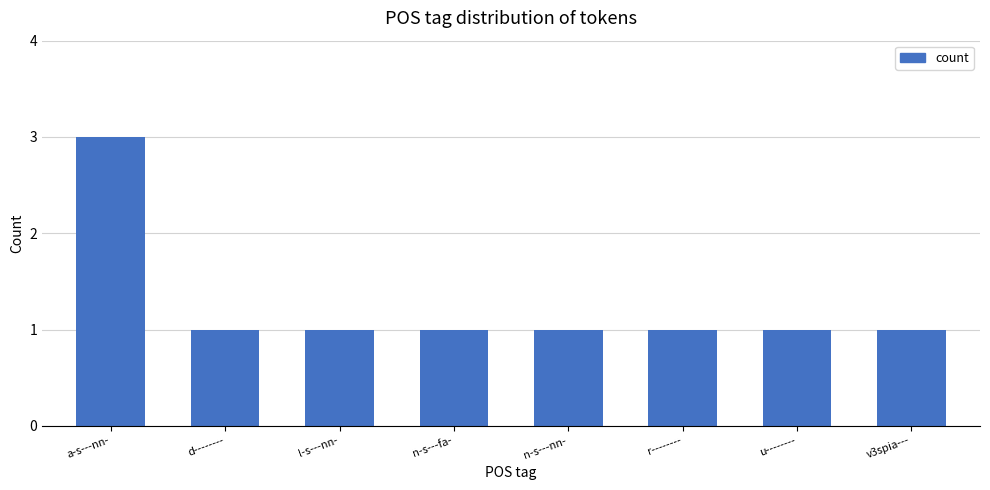

What is the value of the 5th bar from the left?

1